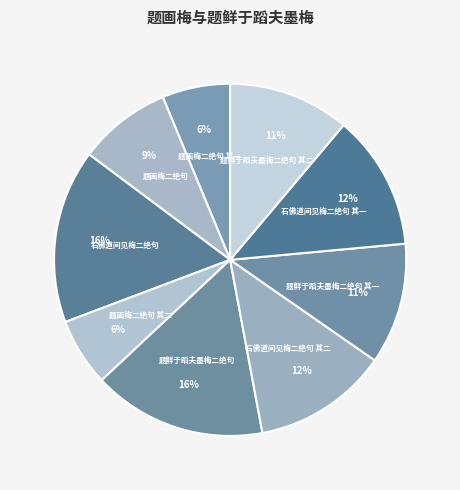

Count the number of slices in the pie.

9